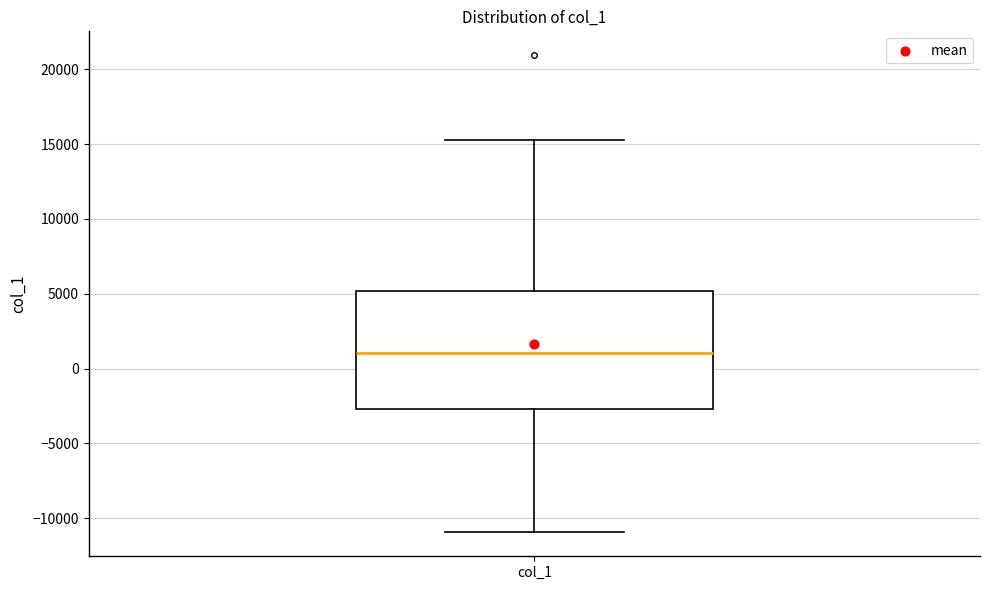

Read this box plot against the y-axis: the position of the median line, the range covered by the box, and the ends of both whiskers. The values are not printed on the chart, so give them approximately, as read against the axis.

median 1000, box -2500 to 5000, whiskers -11000 to 15500